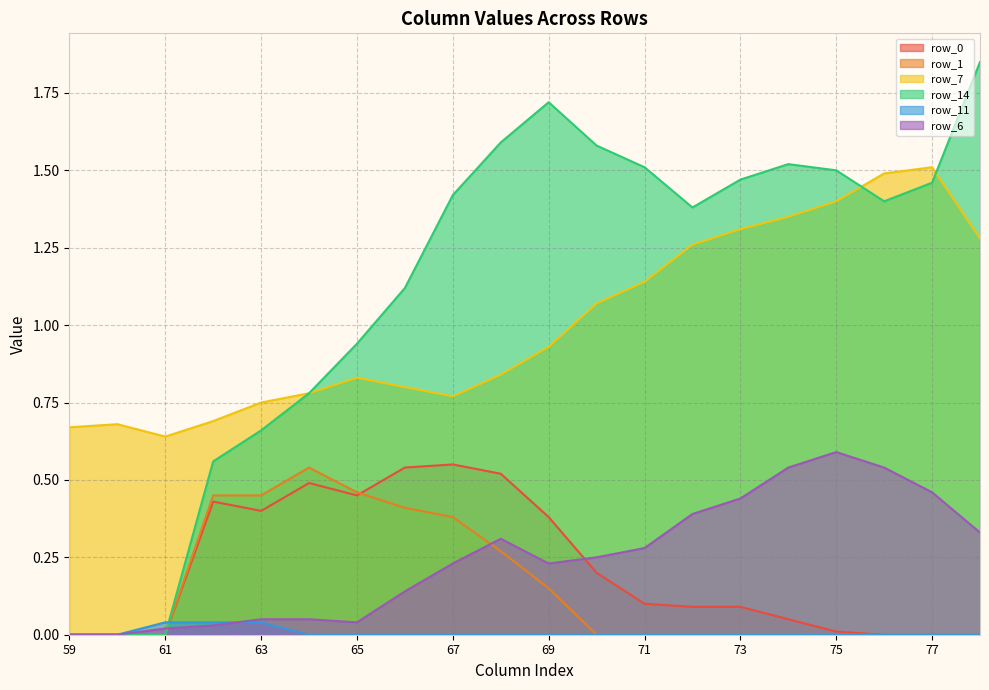

List the labels in order of row_1 value, smallest first.

59, 60, 61, 70, 71, 72, 73, 74, 75, 76, 77, 78, 69, 68, 67, 66, 62, 63, 65, 64